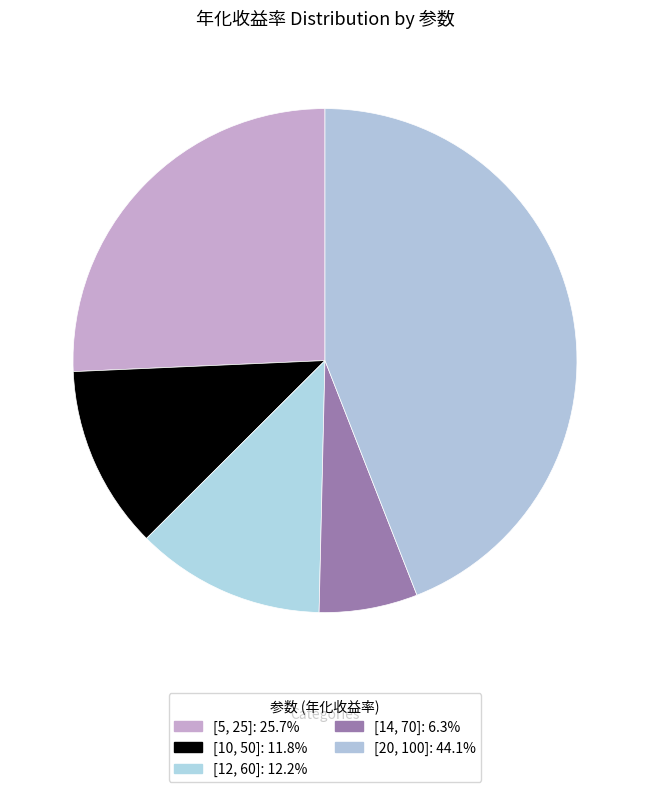

The [12, 60] slice represents 23% of the pie. True or false?

False